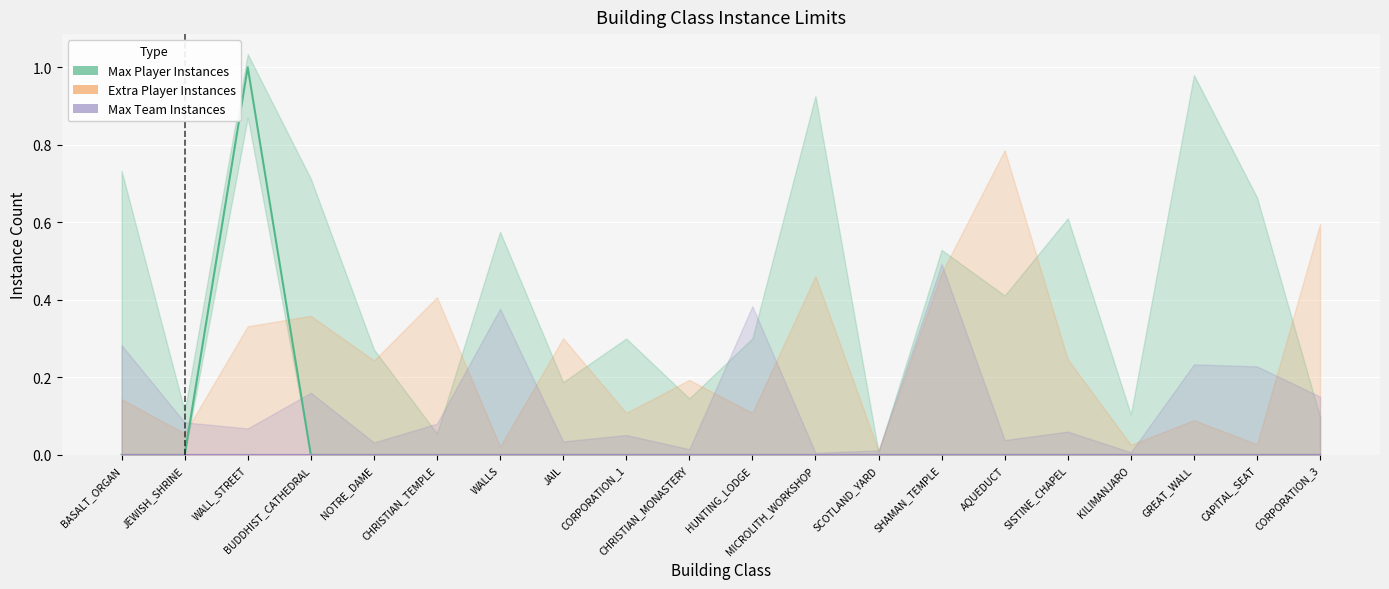

True or false: Extra Player Instances and Max Team Instances intersect in this chart.

False